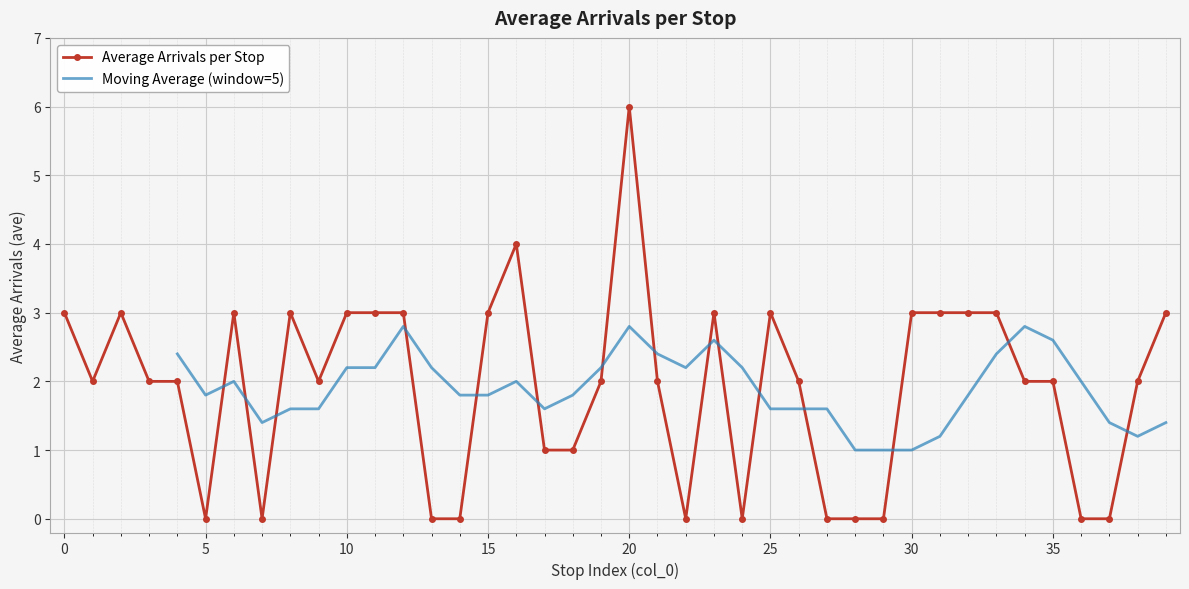

What is the difference between the second highest and minimum values?

4